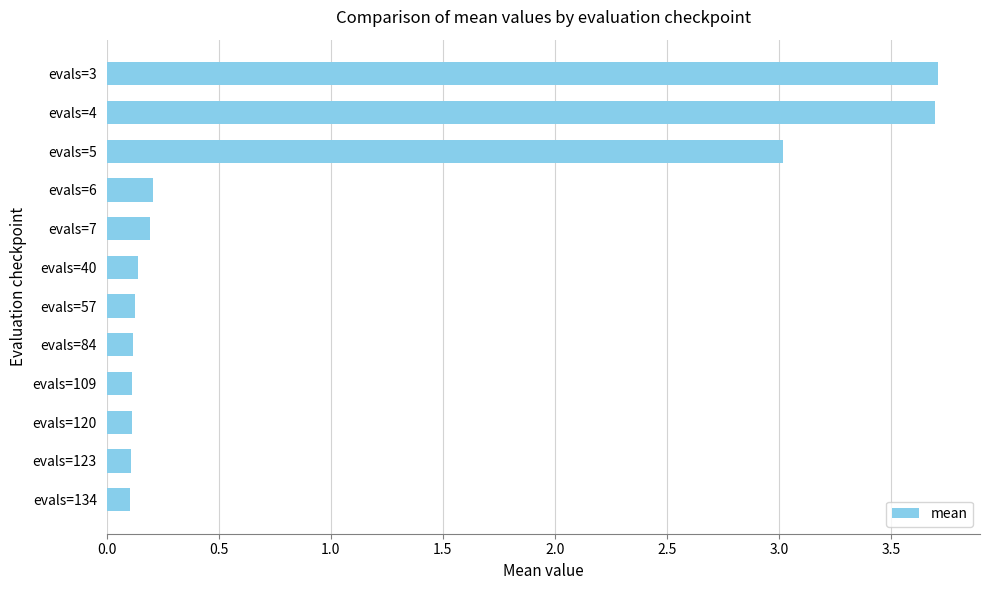

Between evals=4 and evals=123, which is larger?

evals=4